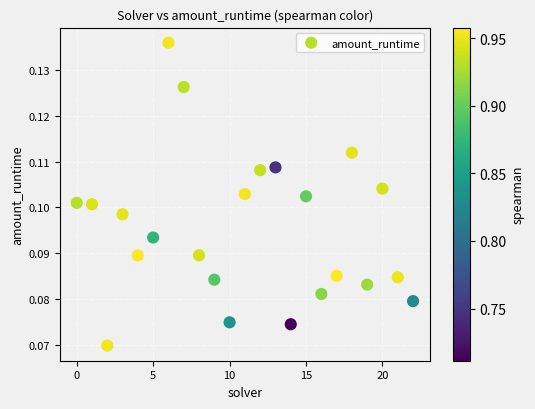

How many points are shown in the scatter plot?

23